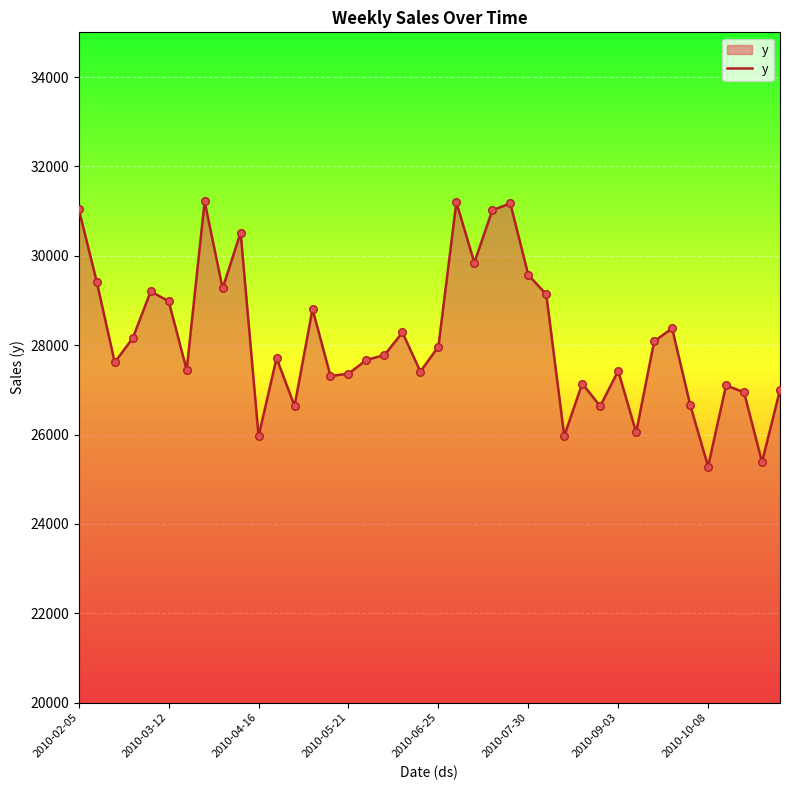

What is the difference between the maximum and minimum values?

5930.5